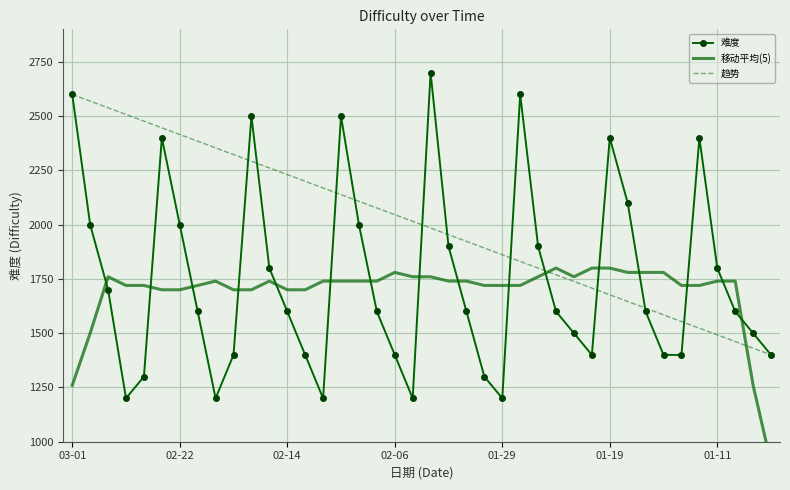

What is the minimum value for 趋势?

1400.0